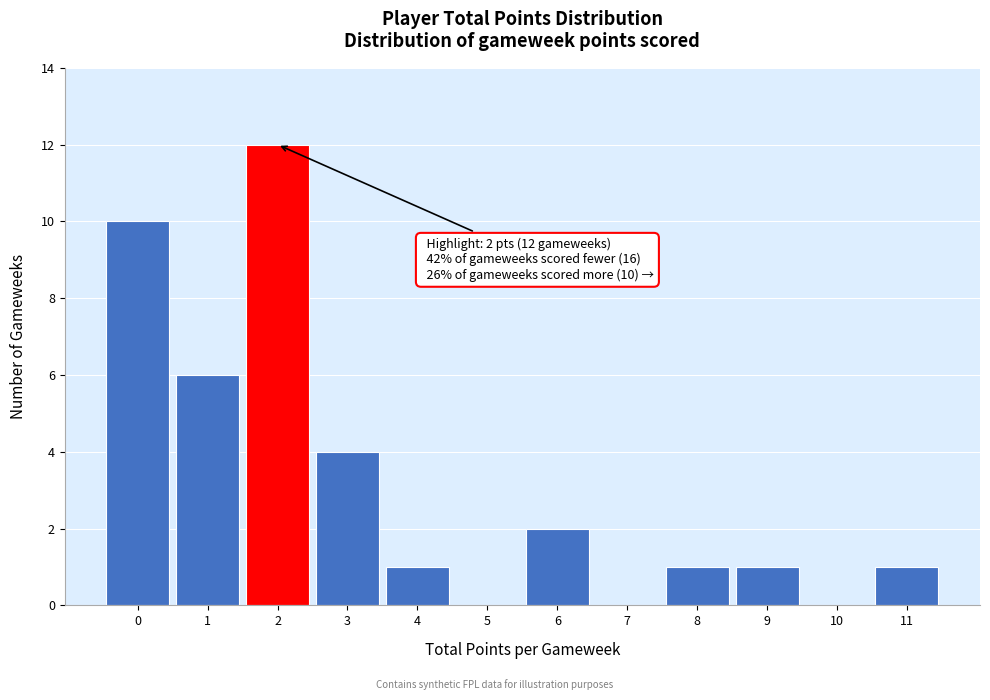

Reading left to right, list all the values displayed in this chart.

0=10	1=6	2=12	3=4	4=1	5=0	6=2	7=0	8=1	9=1	10=0	11=1